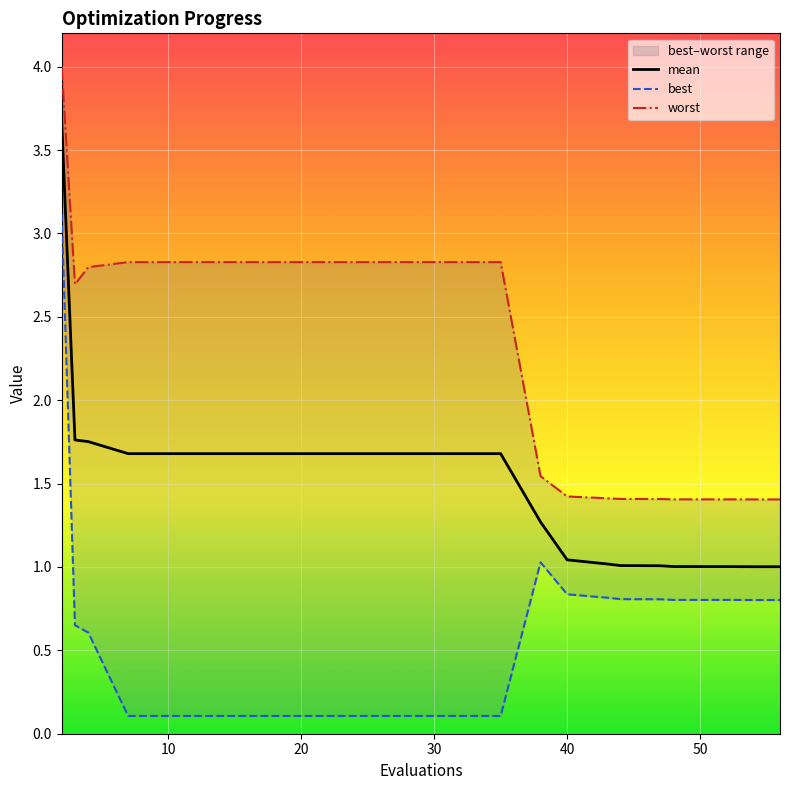

What is the difference between the second highest and second lowest values in the best series?

0.9